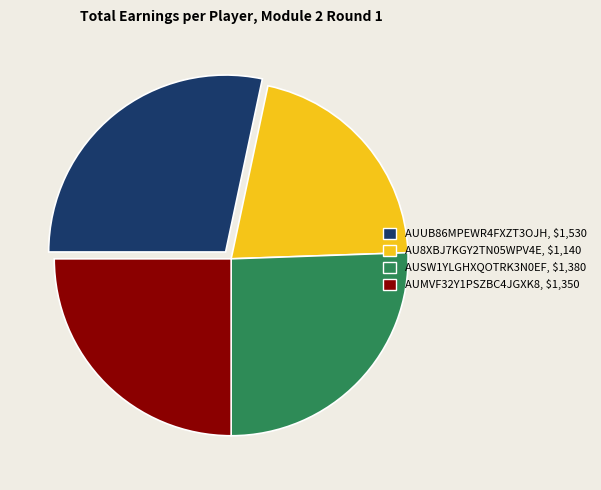

Is AUSW1YLGHXQOTRK3N0EF the majority of the pie?

No